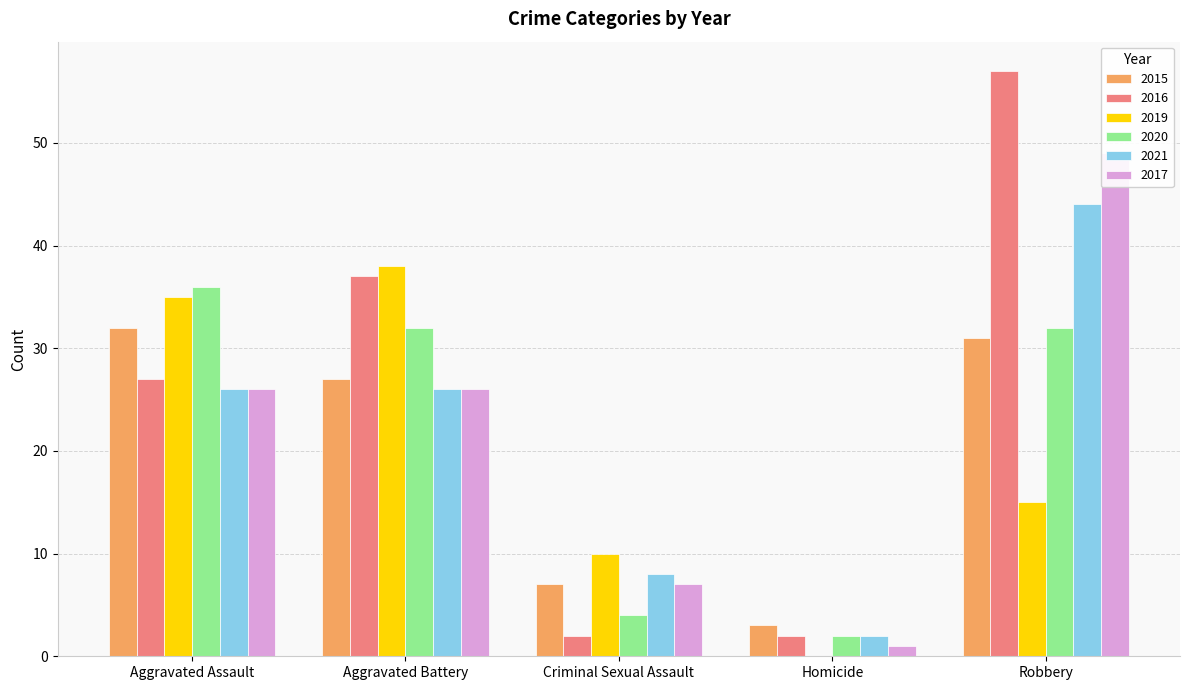

What is the maximum value for 2016?

57